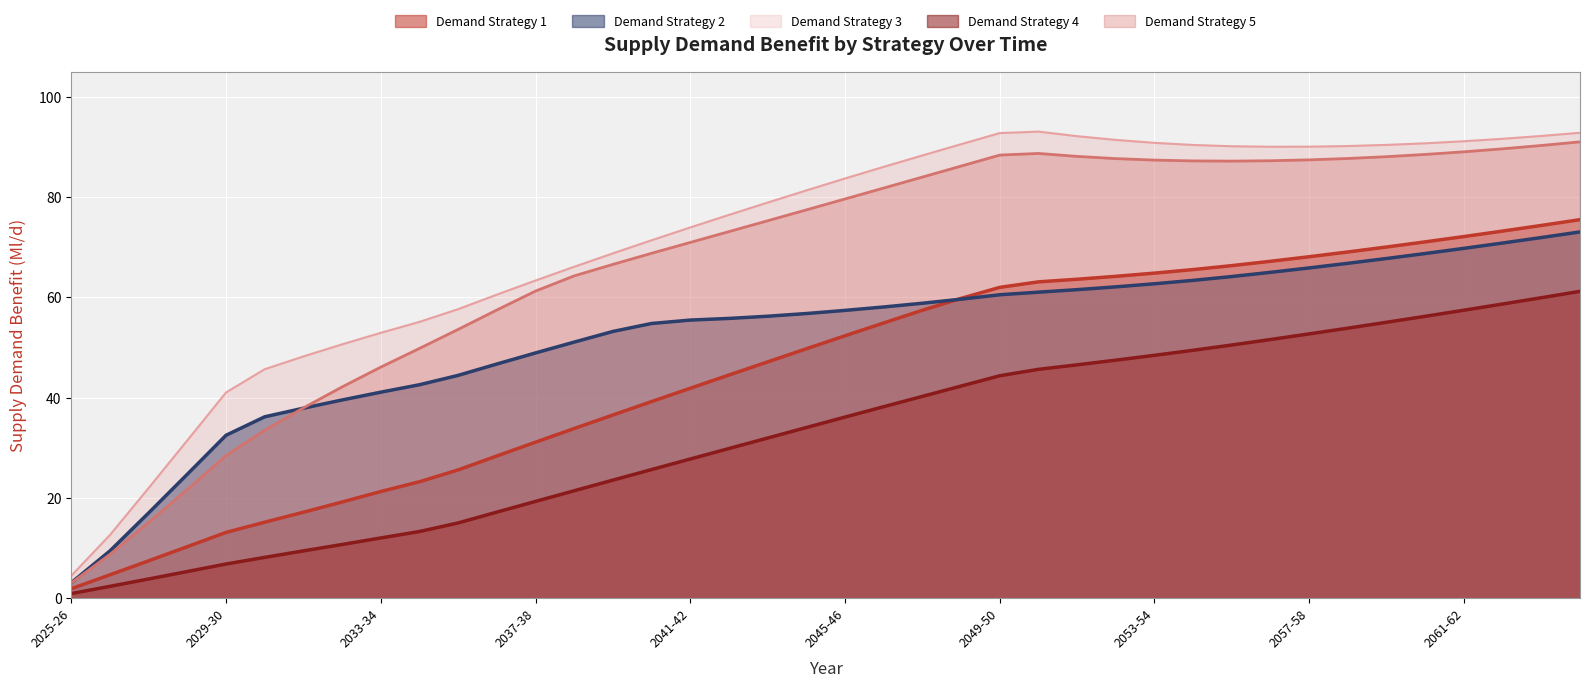

After their last crossing, which series has the higher values: Demand Strategy 1 or Demand Strategy 2?

Demand Strategy 1